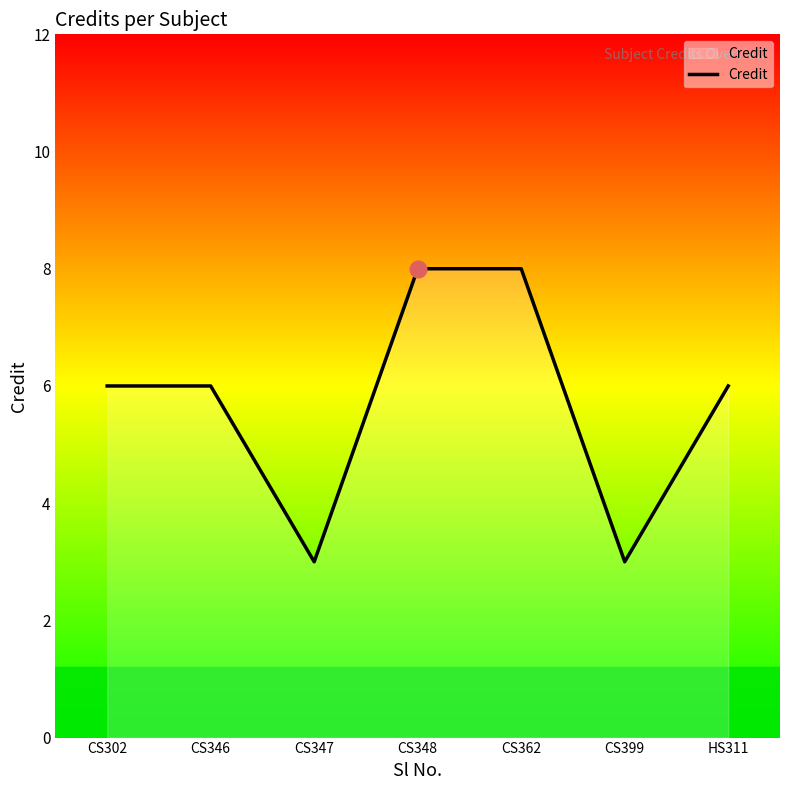

Reading left to right, list all the values displayed in this chart.

CS302=6	CS346=6	CS347=3	CS348=8	CS362=8	CS399=3	HS311=6